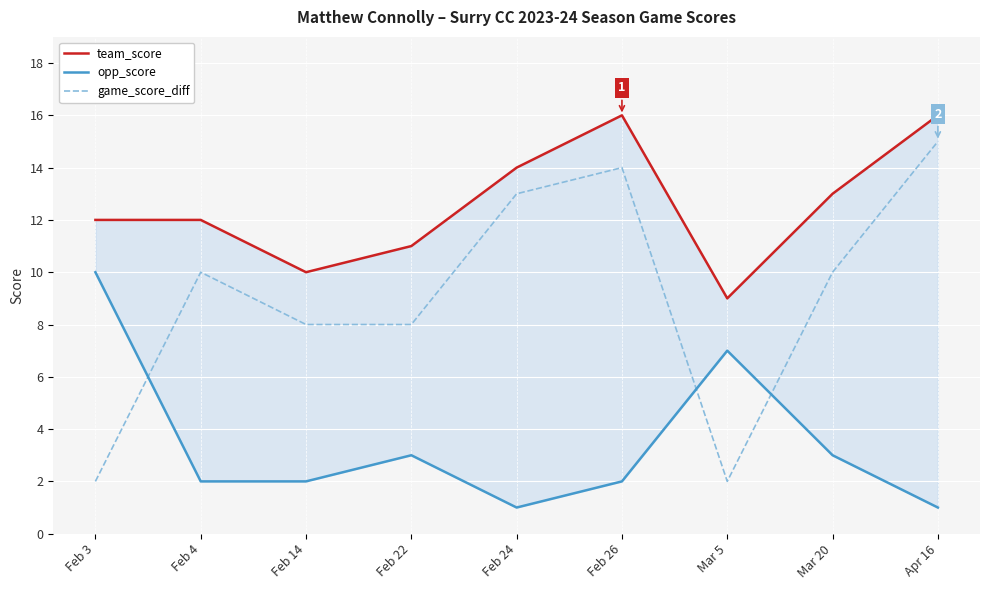

How many lines are shown in the chart?

3